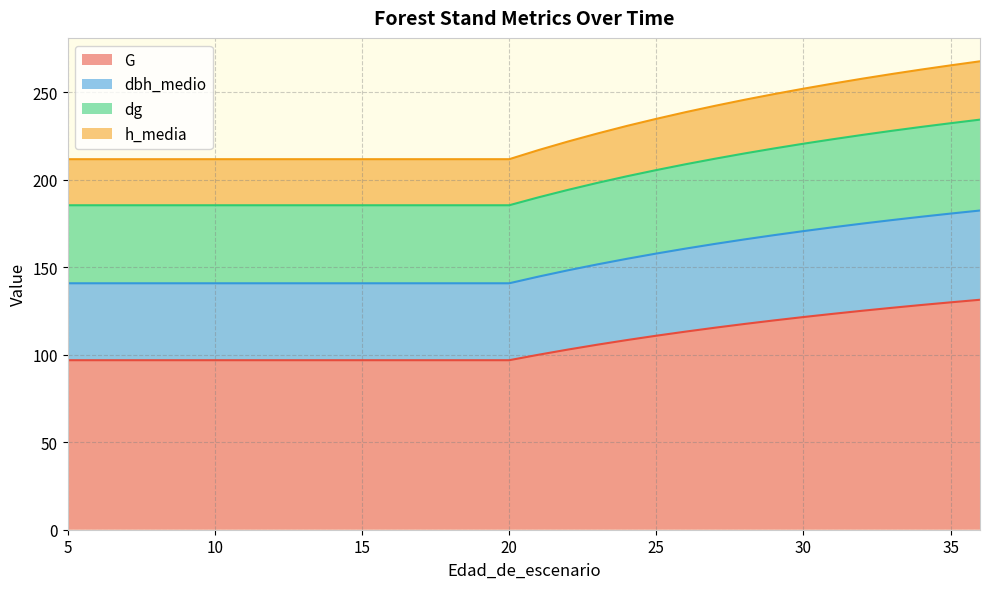

What is the lowest value of the G series?

96.9